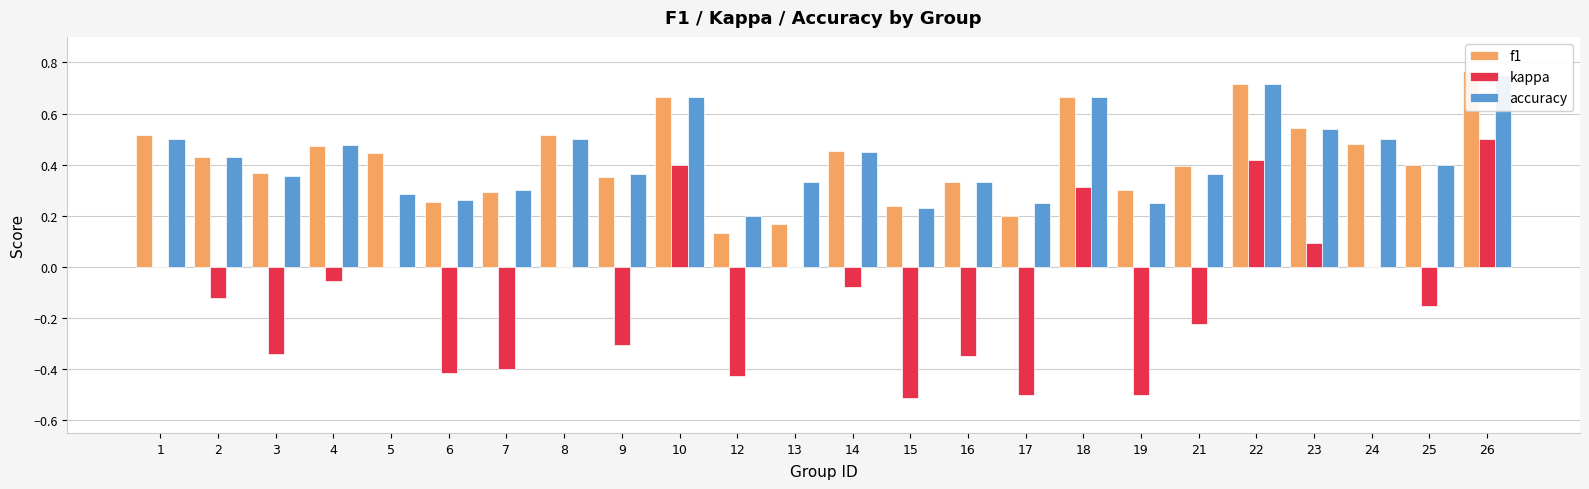

Reading right to left, extract all data points from this chart.

f1: 0.8	0.4	0.5	0.5	0.7	0.4	0.3	0.7	0.2	0.3	0.2	0.5	0.2	0.1	0.7	0.4	0.5	0.3	0.3	0.4	0.5	0.4	0.4	0.5
kappa: 0.5	-0.2	0.0	0.1	0.4	-0.2	-0.5	0.3	-0.5	-0.3	-0.5	-0.1	0.0	-0.4	0.4	-0.3	0.0	-0.4	-0.4	0.0	-0.1	-0.3	-0.1	0.0
accuracy: 0.8	0.4	0.5	0.5	0.7	0.4	0.2	0.7	0.2	0.3	0.2	0.5	0.3	0.2	0.7	0.4	0.5	0.3	0.3	0.3	0.5	0.4	0.4	0.5